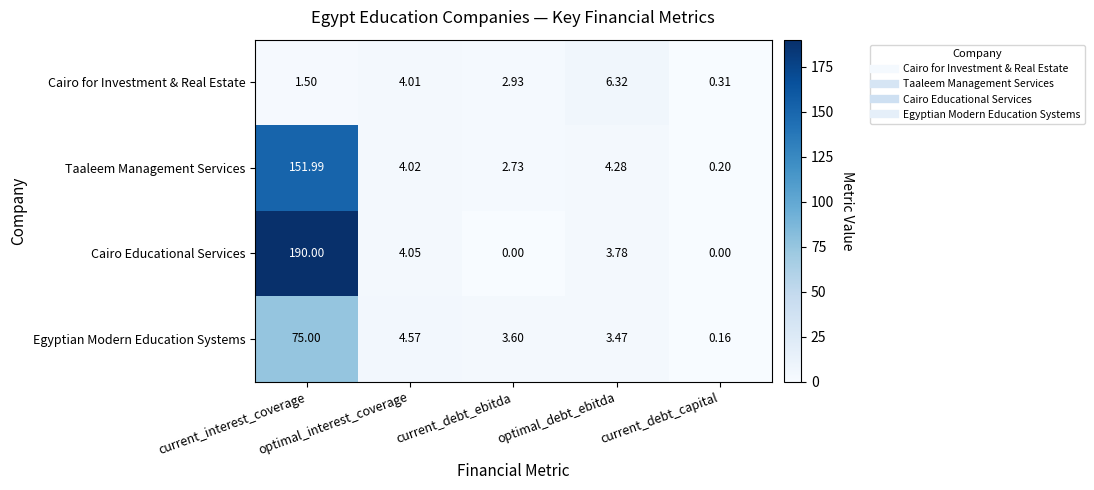

Which series has the widest spread of values?

Cairo Educational Services